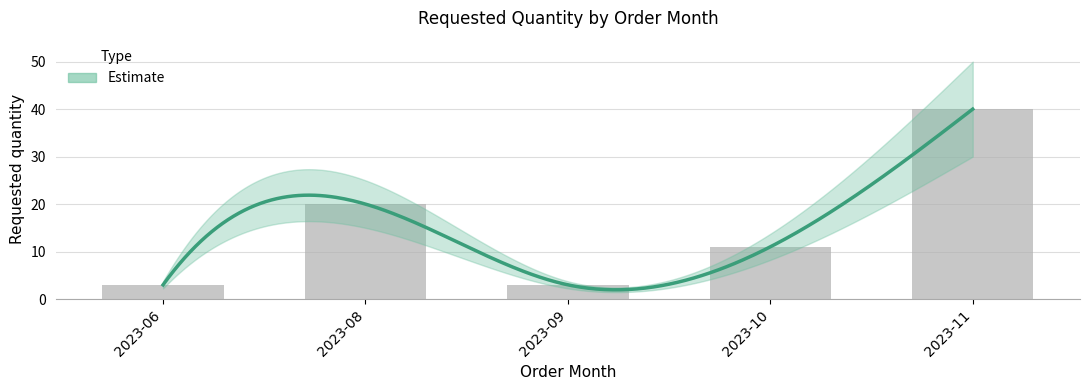

What is the difference between the maximum and minimum values?

37